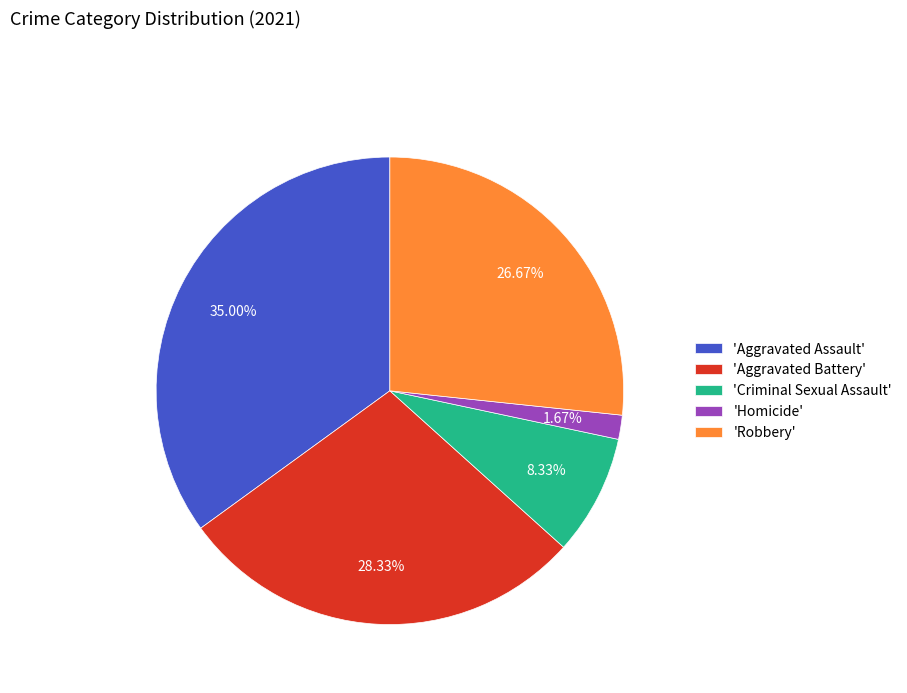

Which category has the biggest portion of the pie?

'Aggravated Assault'